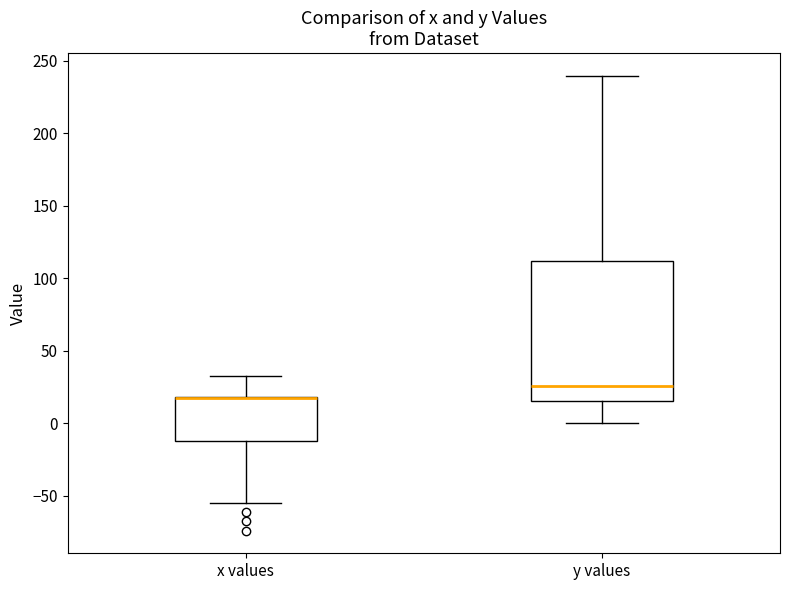

Comparing the boxes themselves (not the whiskers), which one is the tallest?

y values